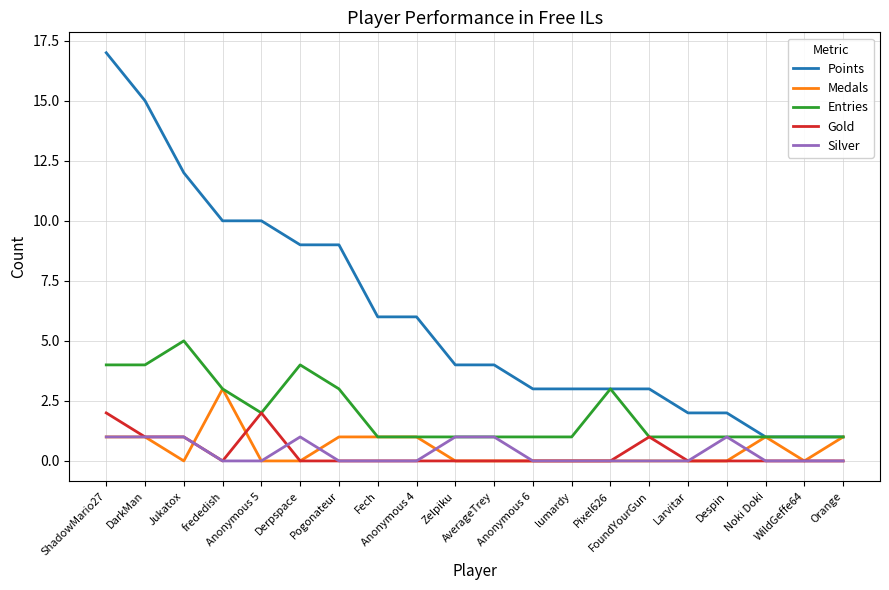

Rank the series by their maximum value, from highest to lowest.

Points, Entries, Medals, Gold, Silver